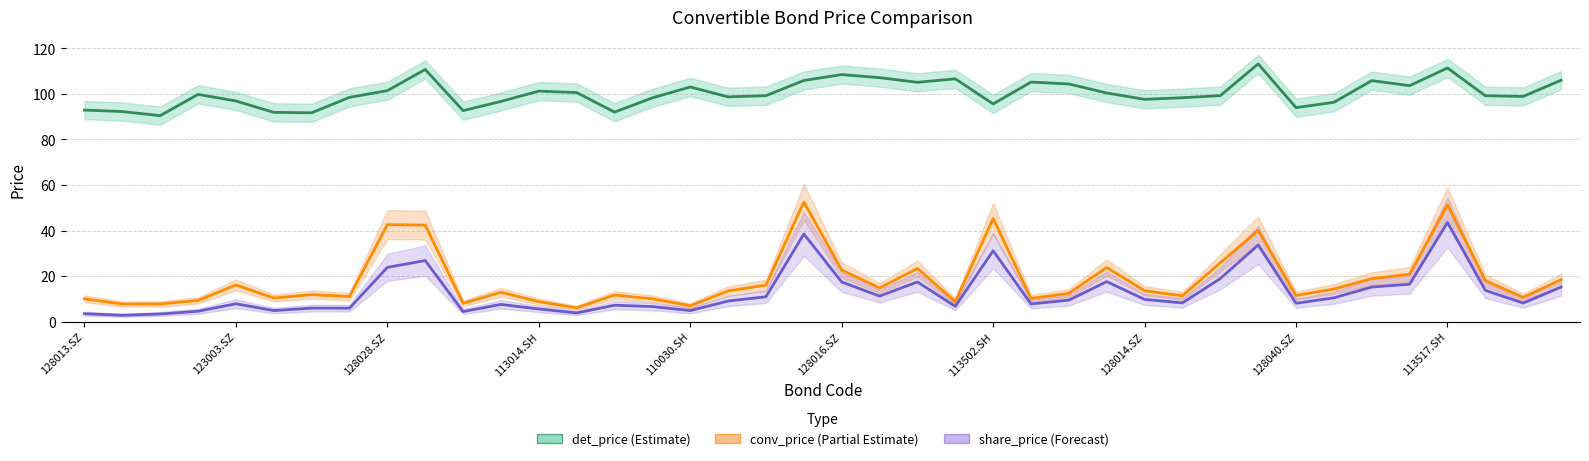

Is it true that det_price (Estimate) equals 98.3 at 15?

True